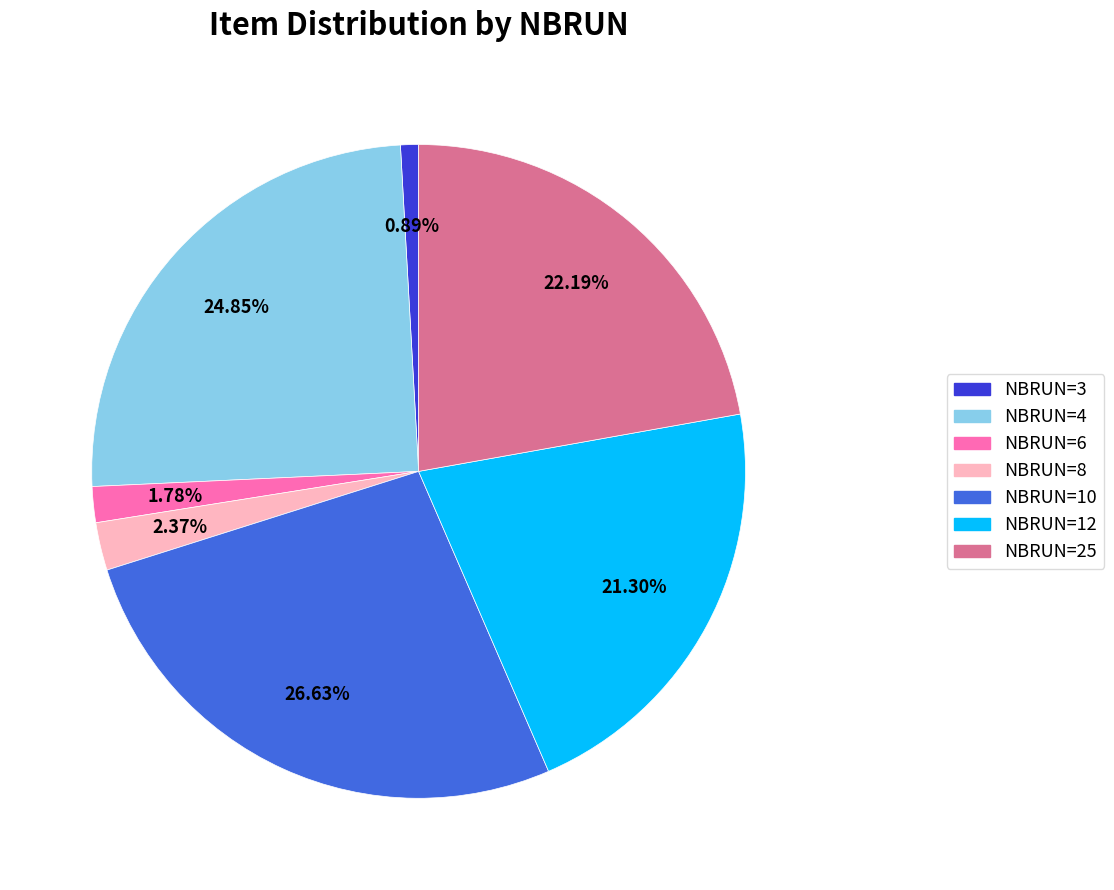

The NBRUN=3 slice represents 10% of the pie. True or false?

False